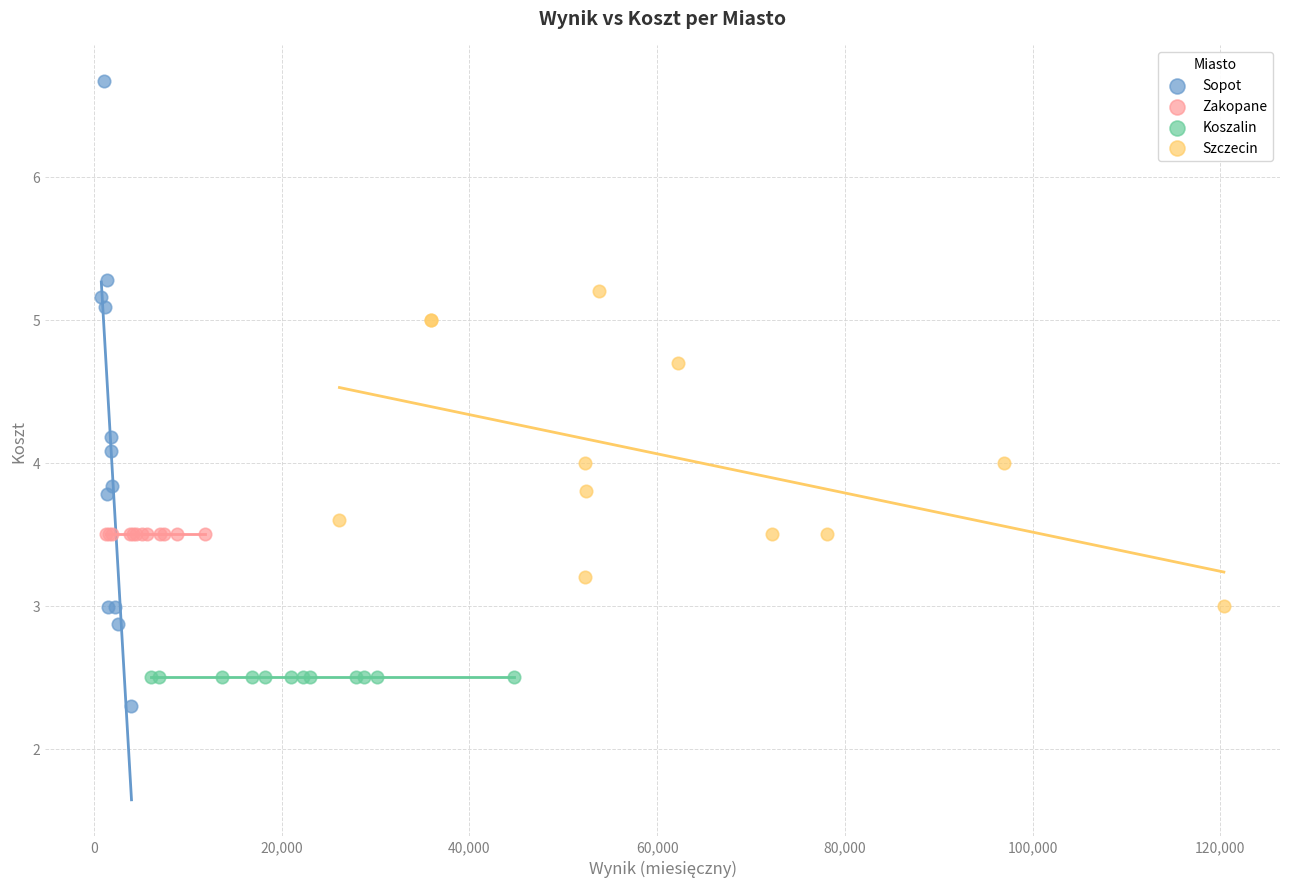

Which series reaches the maximum Y coordinate?

Sopot